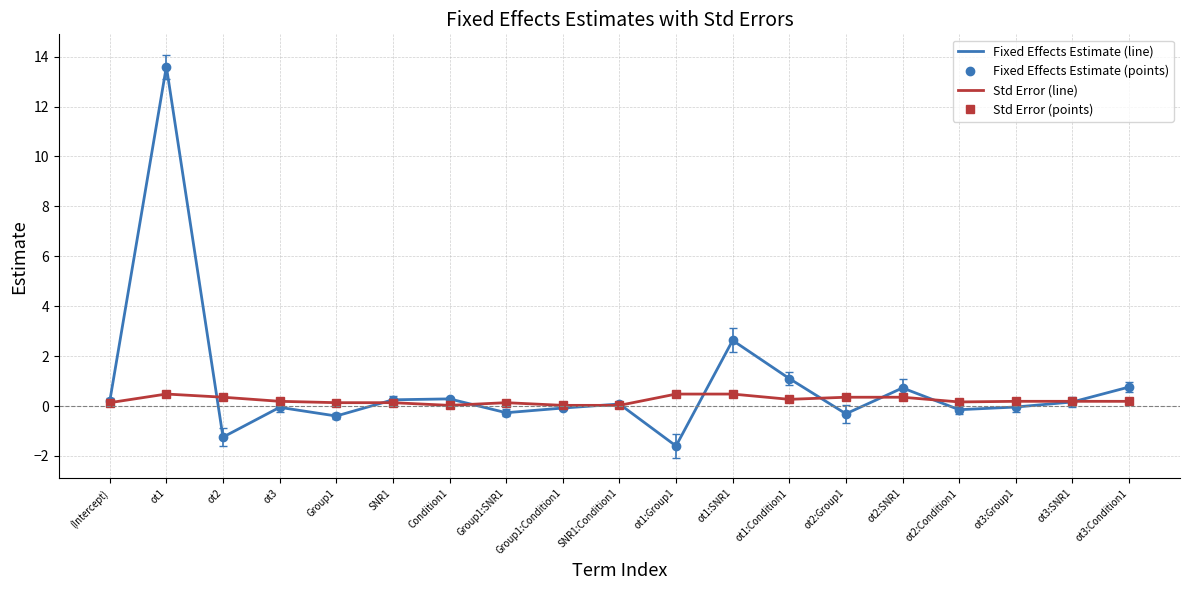

At which label does Fixed Effects Estimate (points) first exceed 0?

(Intercept)